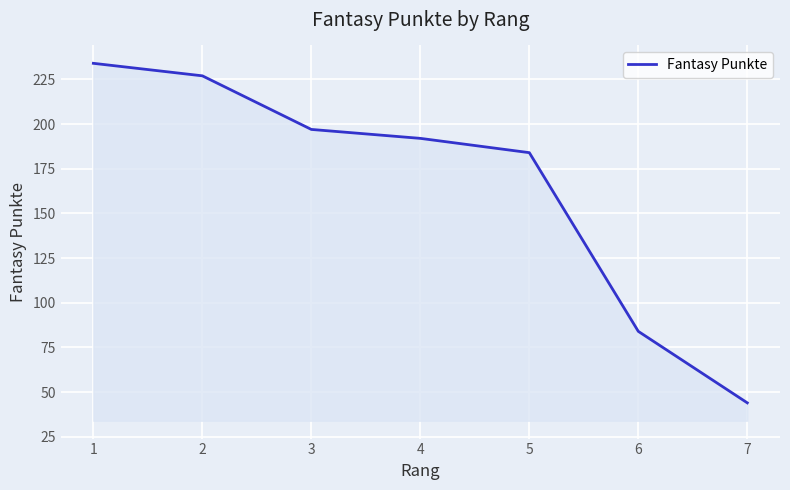

What value does the data have at 6, to the nearest 10?

80